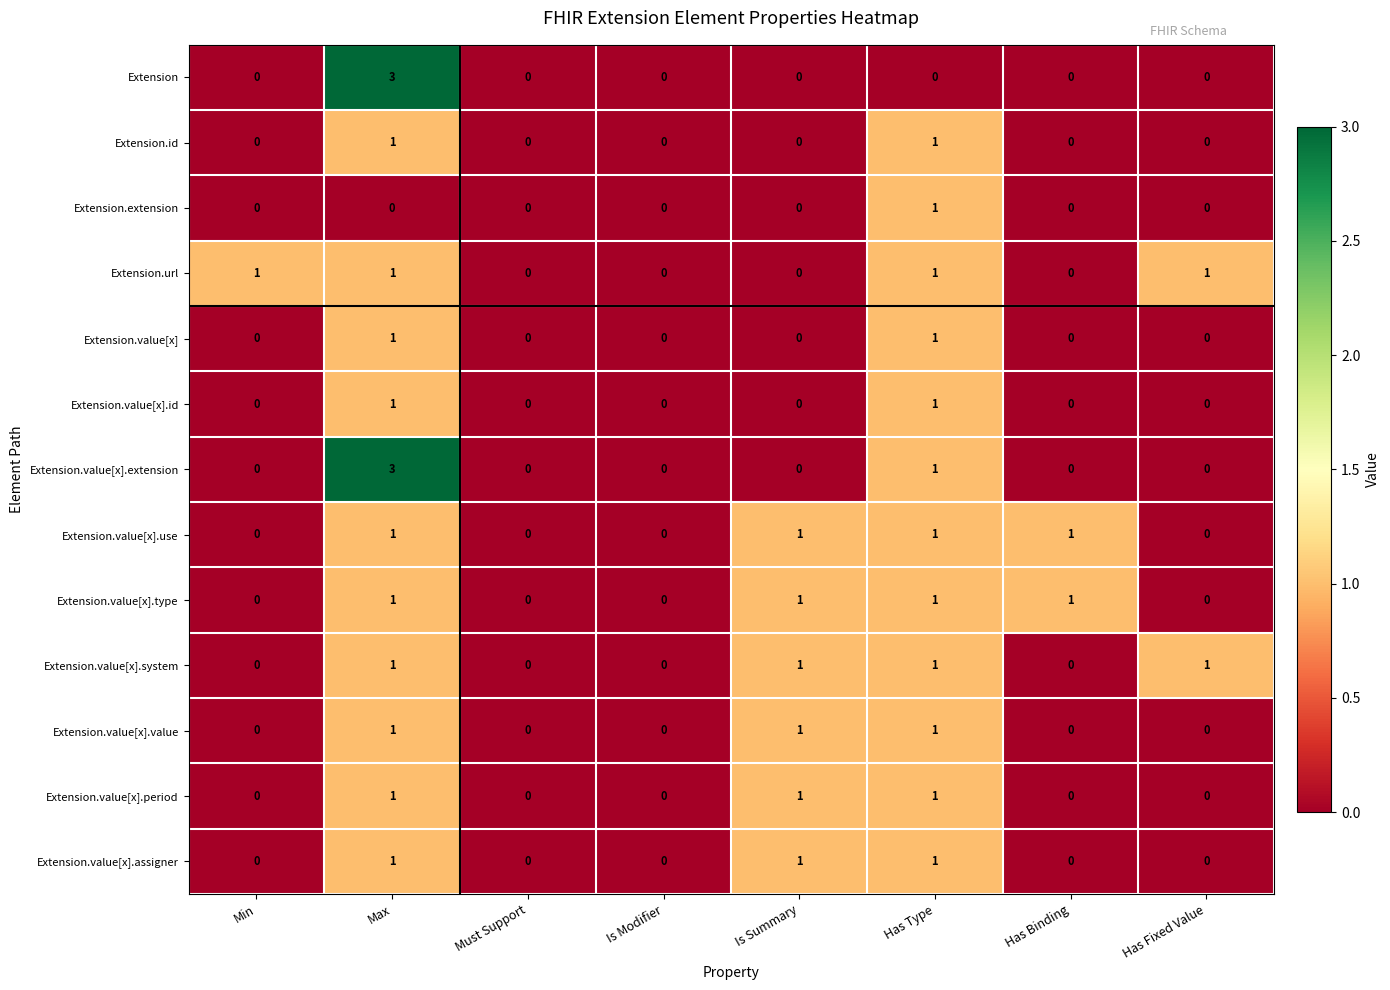

How many values in Extension.value[x].period are above zero?

3